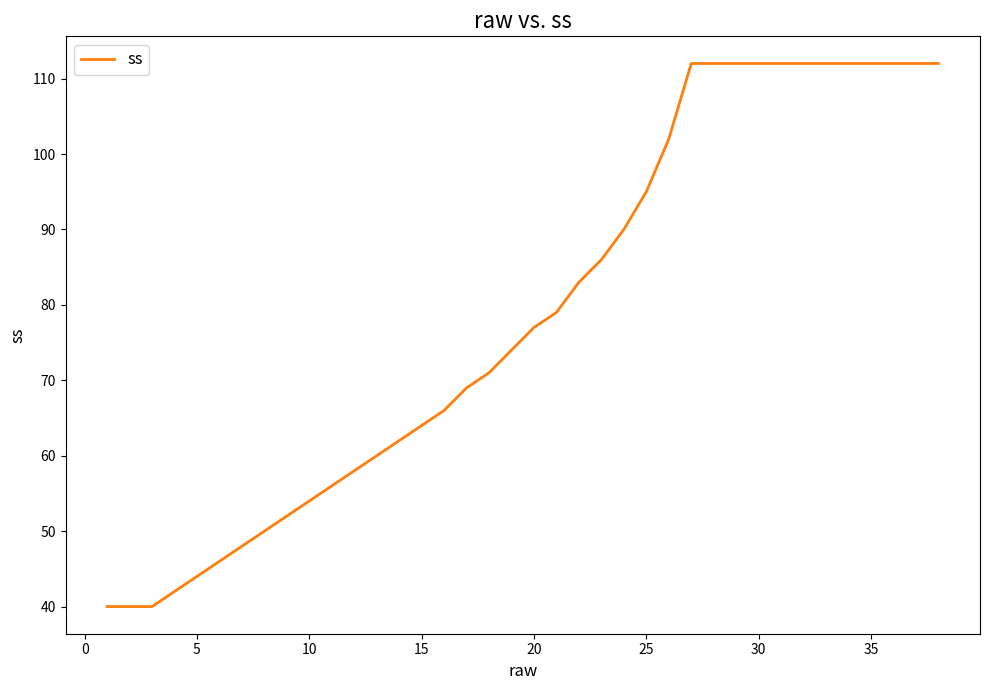

What is the difference between the maximum and minimum values?

72